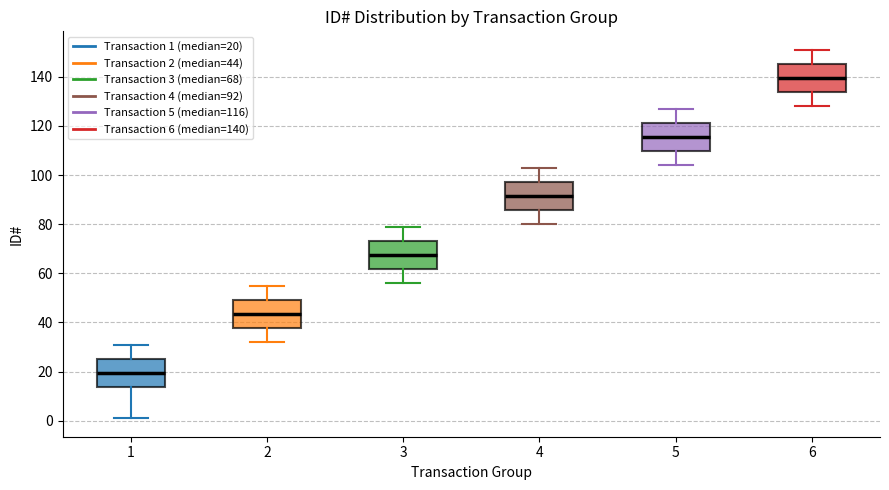

Reading left to right, read every box against the y-axis: the position of its median line, the range the box covers, and the ends of its whiskers. The values are not printed on the chart, so give them approximately, as read against the axis.

1: median 20, box 14 to 26, whiskers 2 to 32
2: median 44, box 38 to 50, whiskers 32 to 56
3: median 68, box 62 to 74, whiskers 56 to 80
4: median 92, box 86 to 98, whiskers 80 to 104
5: median 116, box 110 to 122, whiskers 104 to 128
6: median 140, box 134 to 146, whiskers 128 to 152